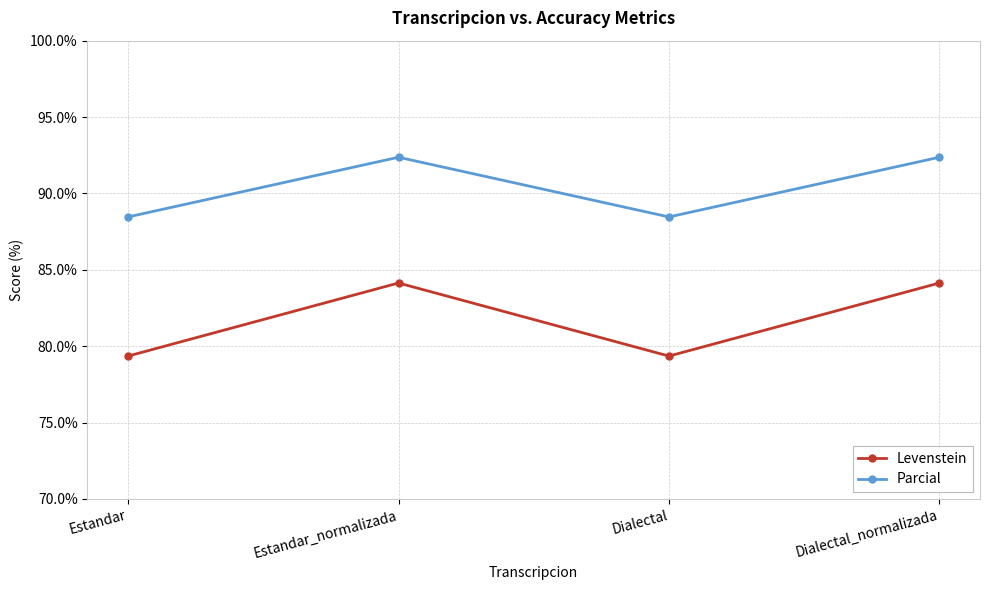

What is the value of the Parcial point at the 3rd from the left?

88.5